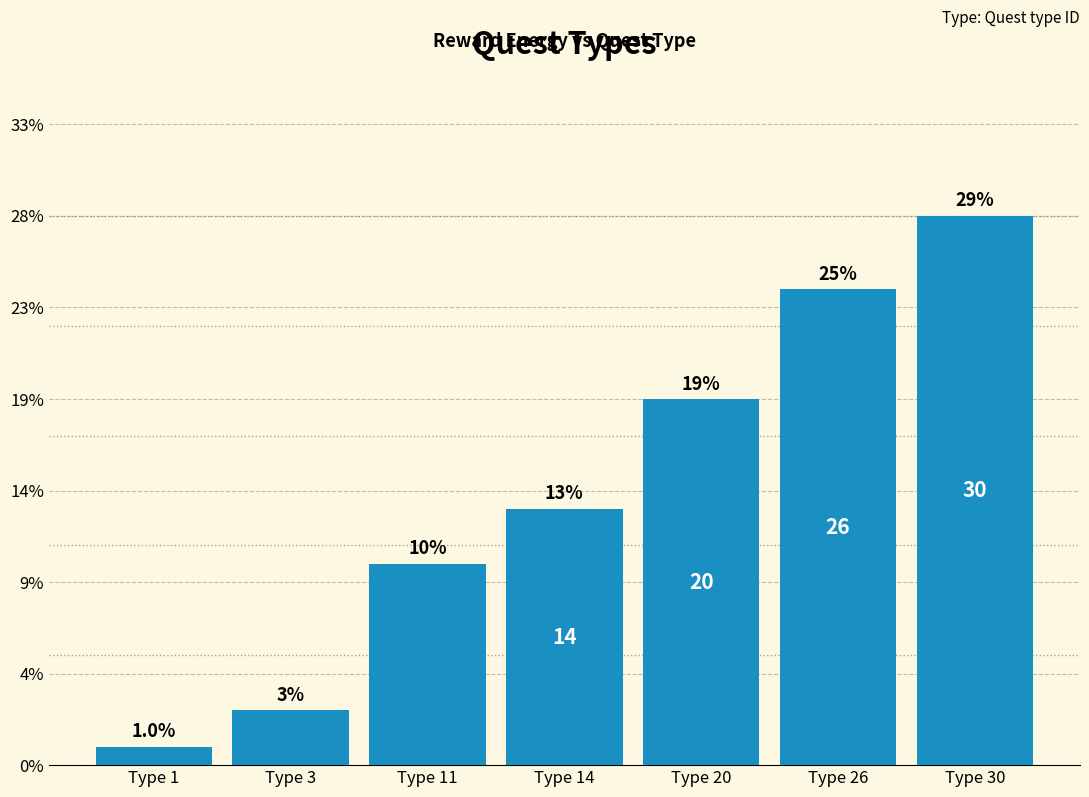

What is the value of the 2nd bar from the left?

3